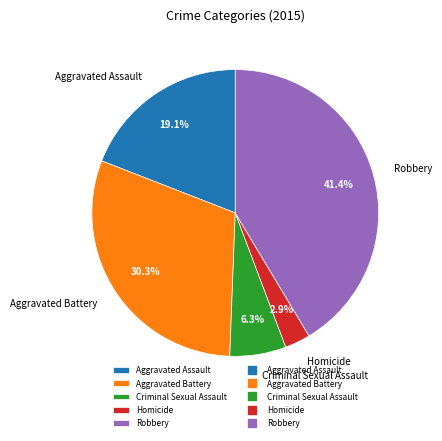

Which category has the smallest portion of the pie?

Homicide